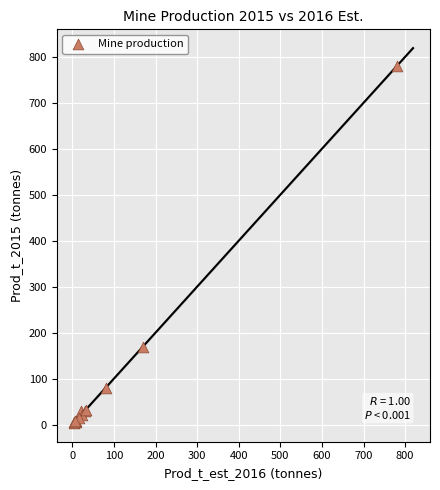

What Y value in the scatter plot is closest to 392?

170